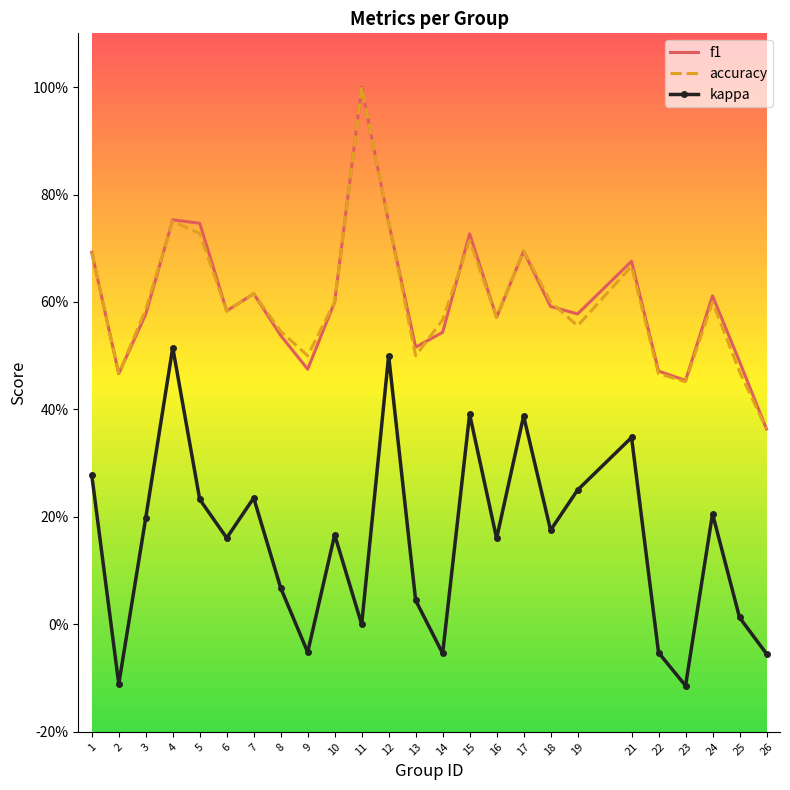

What is the approximate value of f1 at 17?

0.7